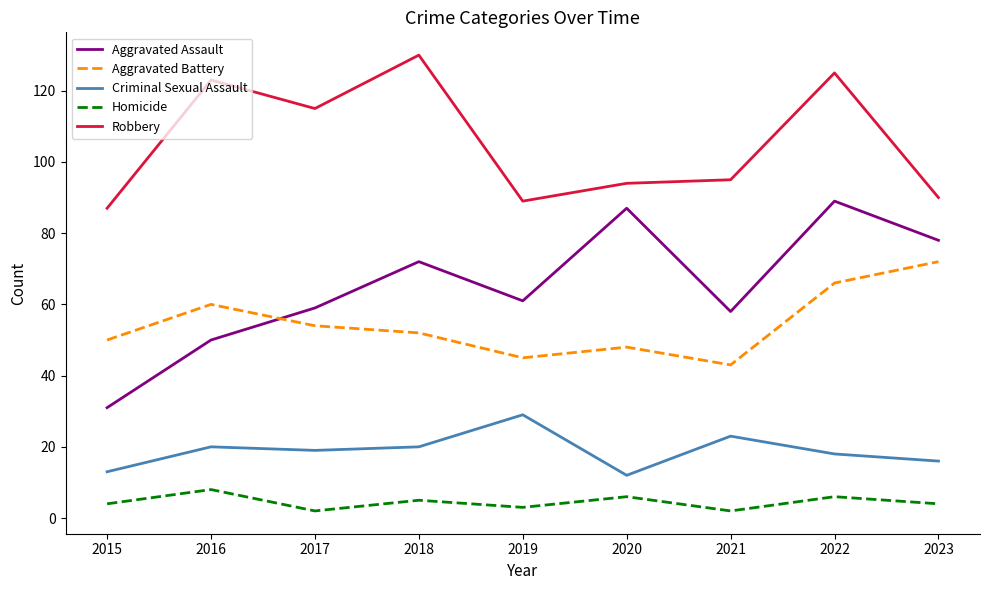

What is the sum of the Aggravated Battery values at 2019 and 2016?

105